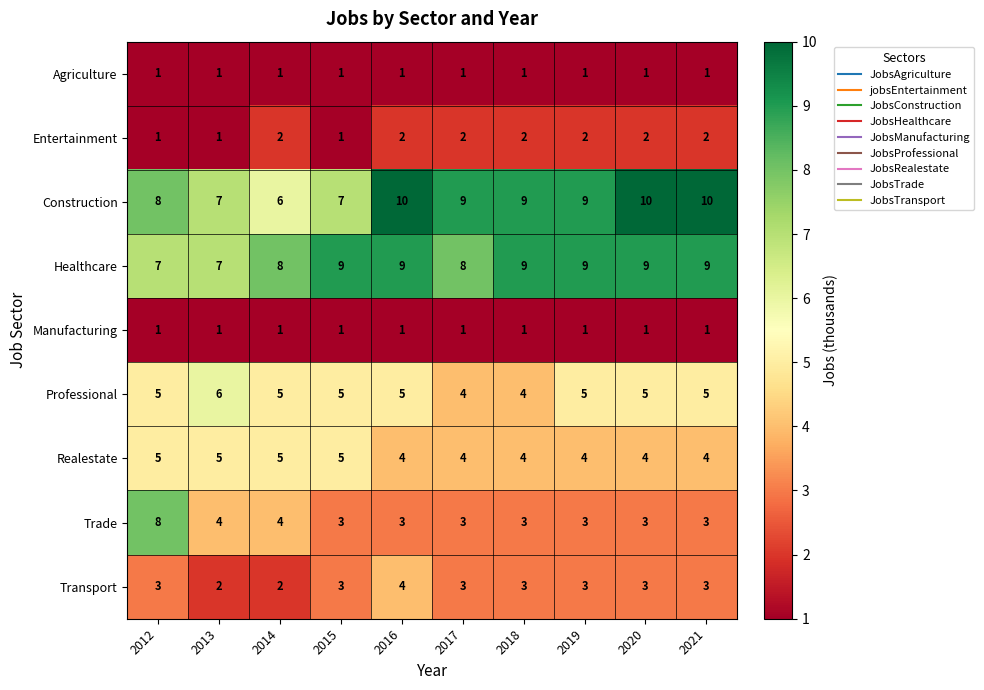

What is the minimum value for Trade?

3